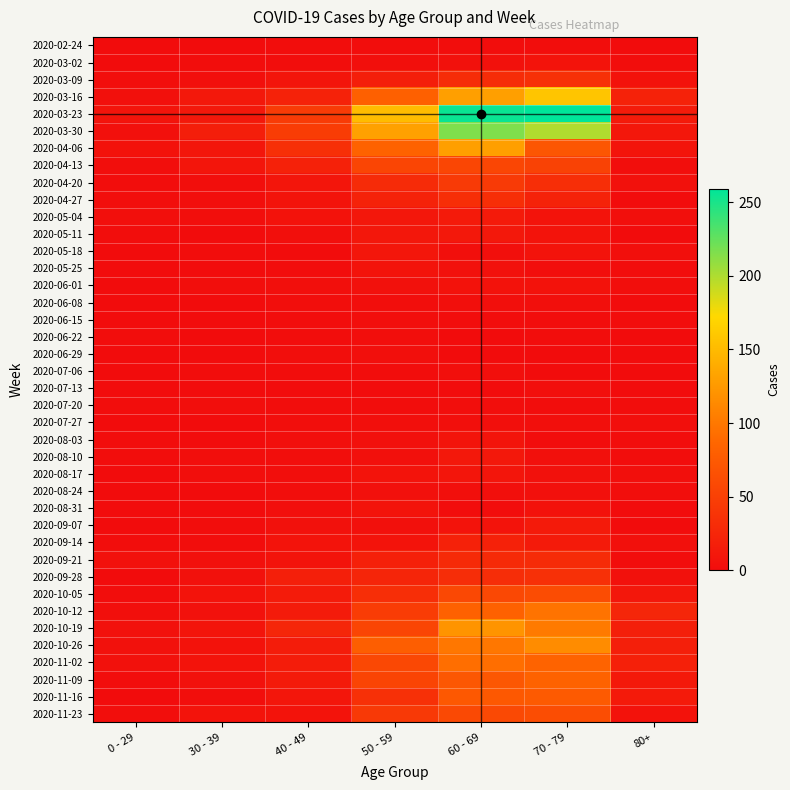

At how many categories does at least one series exceed 195?

2